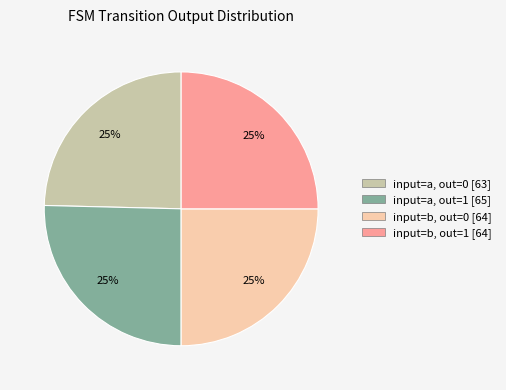

To the nearest percent, what is the average slice percentage?

25%